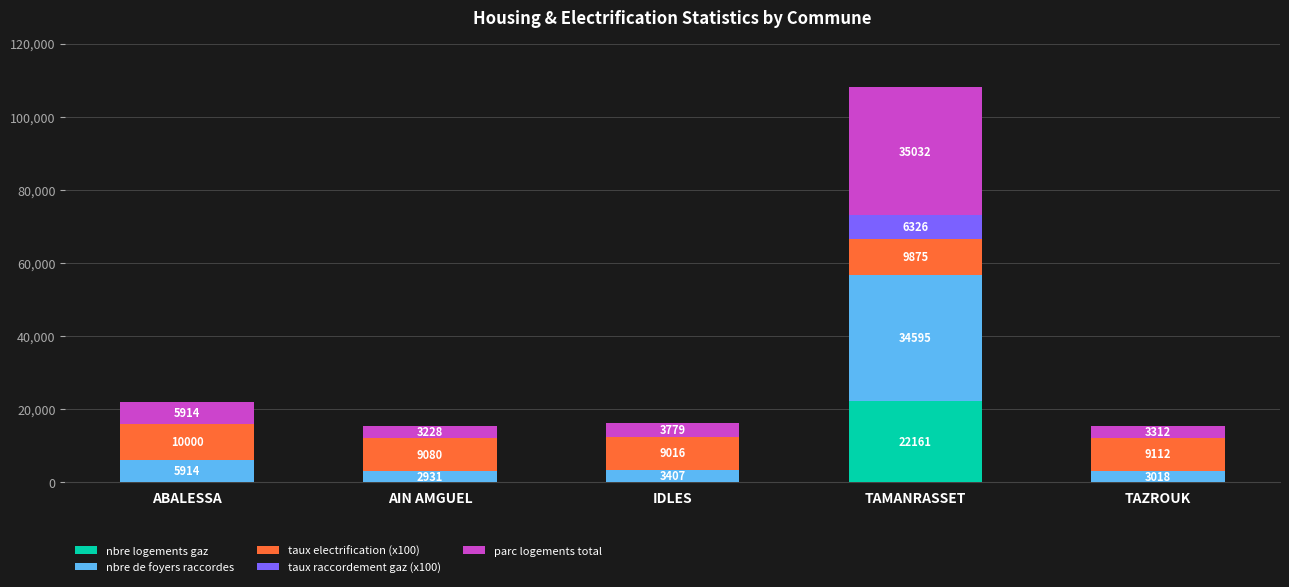

At which category is the sum across all series the highest?

TAMANRASSET